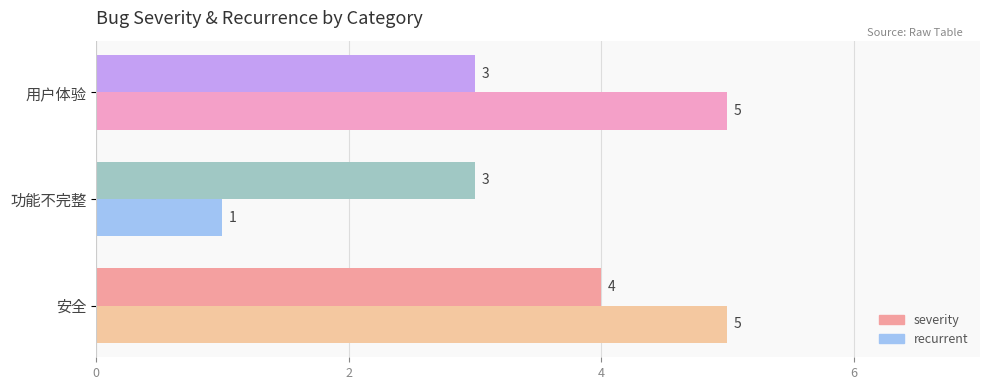

What is the sum of all recurrent values?

11